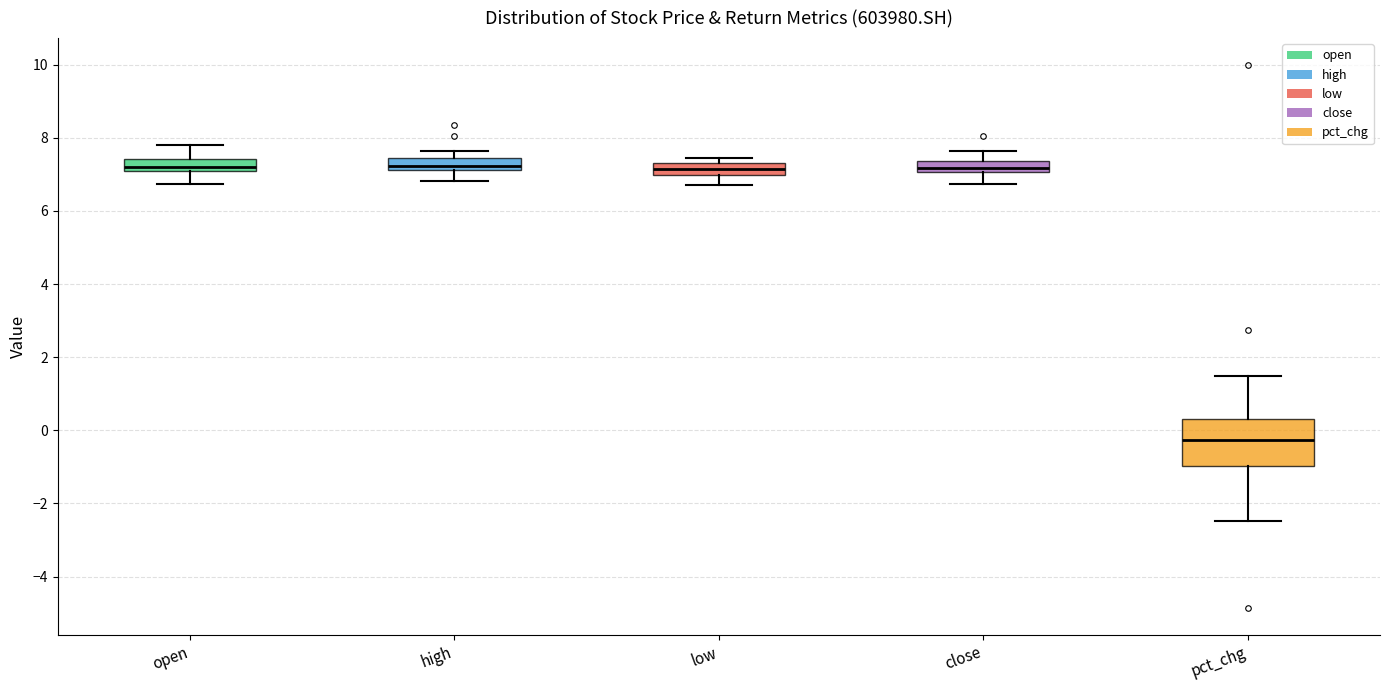

Reading left to right, transcribe this box plot: for each box, give where its median line is, the range the box spans, and where its two whiskers end, as read against the y-axis. The values are not printed on the chart, so give them approximately, as read against the axis.

open: median 7.2, box 7.0 to 7.4, whiskers 6.8 to 7.8
high: median 7.2 (inside the box), box 7.2 to 7.4, whiskers 6.8 to 7.6
low: median 7.2, box 7.0 to 7.4, whiskers 6.8 to 7.4 (just above the box's upper edge)
close: median 7.2, box 7.0 to 7.4, whiskers 6.8 to 7.6
pct_chg: median -0.2, box -1.0 to 0.4, whiskers -2.4 to 1.4